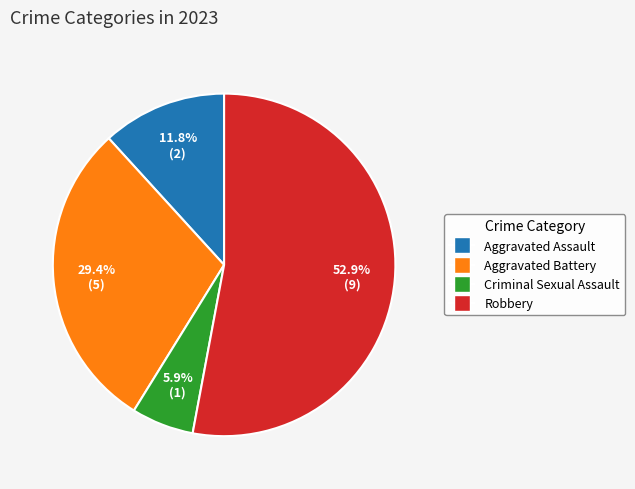

What is the smallest slice in the pie chart?

Criminal Sexual Assault